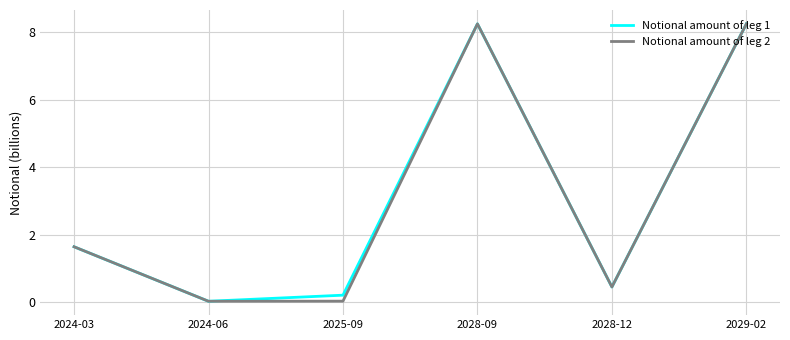

Is it true that Notional amount of leg 2 equals 0.1 at 2028-12?

False